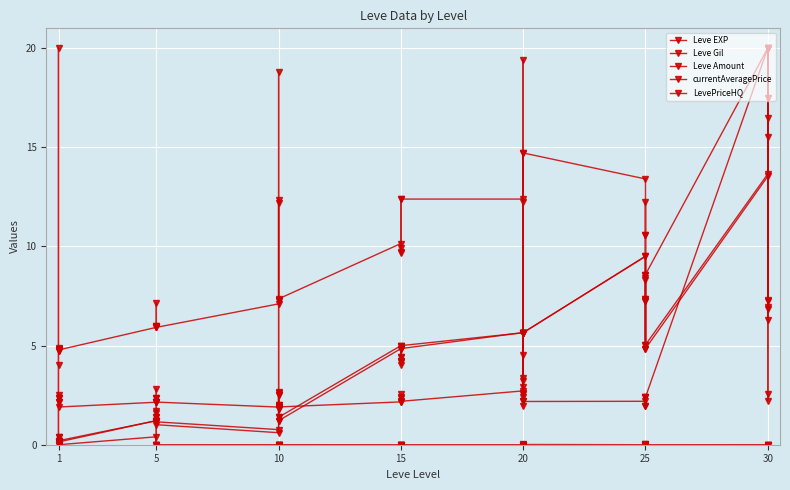

Which series has the largest range (max minus min)?

LevePriceHQ